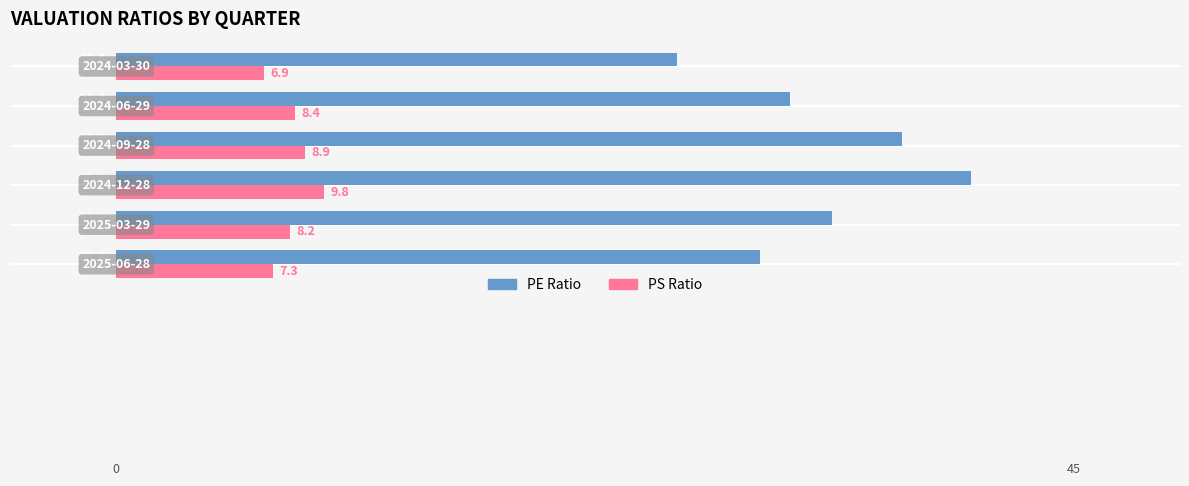

At how many categories does at least one series exceed 22?

6